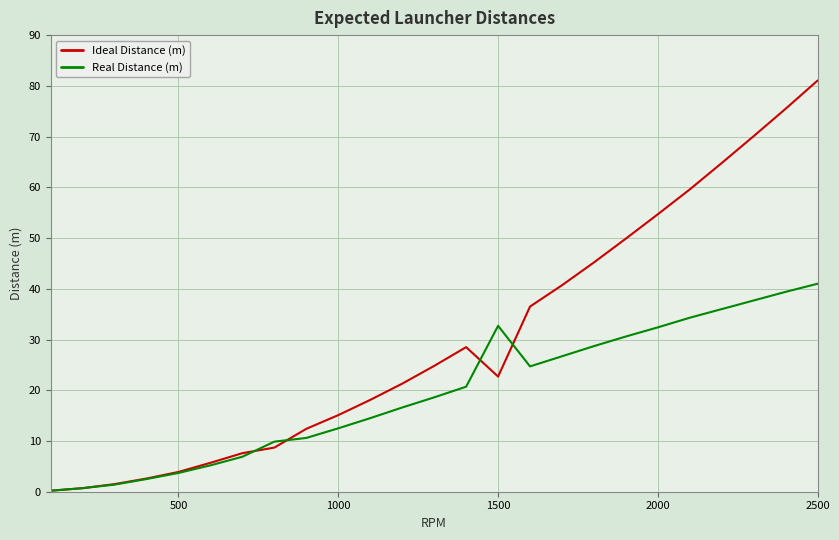

What are all the series names shown in the legend?

Ideal Distance (m), Real Distance (m)